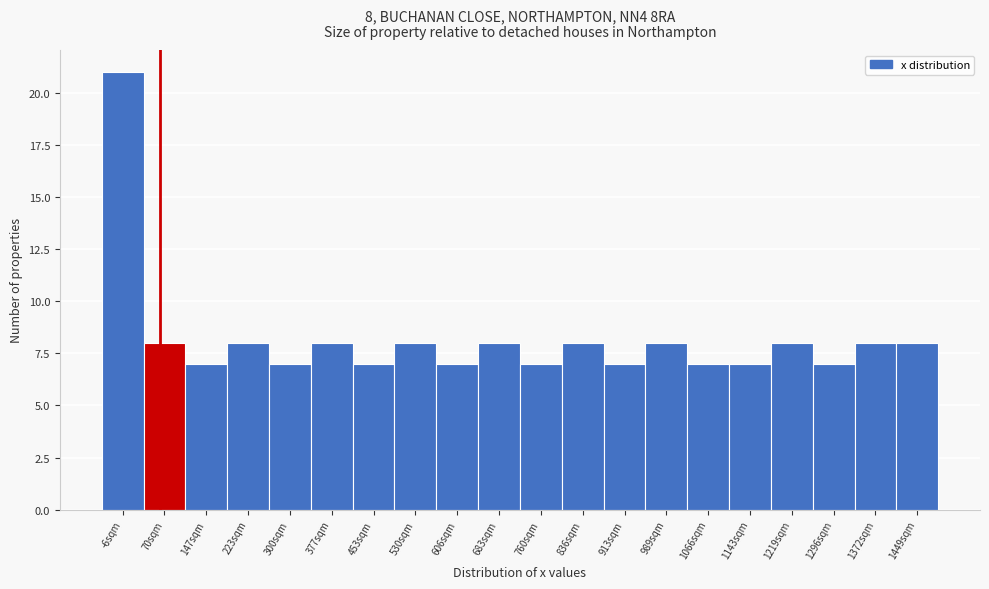

Reading right to left, what are all the values shown in this chart?

1449sqm=8	1372sqm=8	1296sqm=7	1219sqm=8	1143sqm=7	1066sqm=7	989sqm=8	913sqm=7	836sqm=8	760sqm=7	683sqm=8	606sqm=7	530sqm=8	453sqm=7	377sqm=8	300sqm=7	223sqm=8	147sqm=7	70sqm=8	-6sqm=21